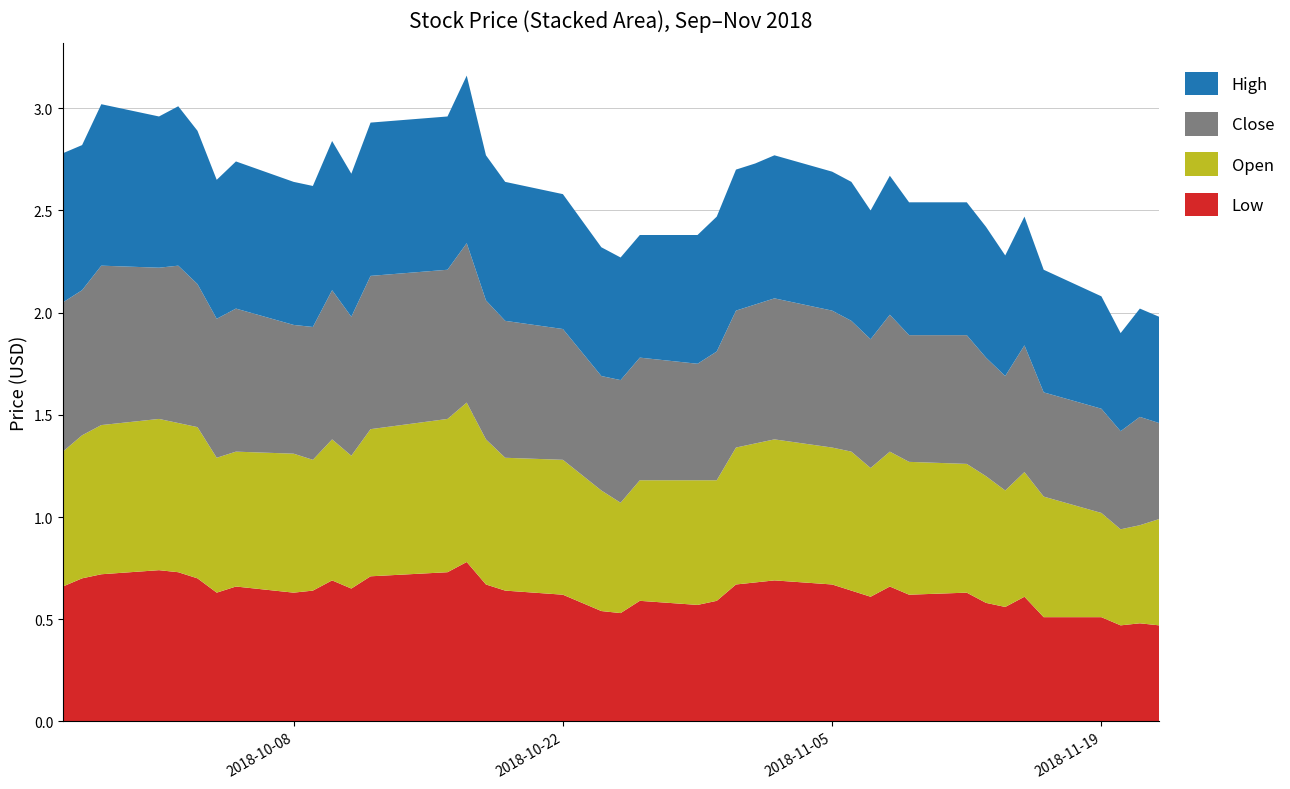

Reading left to right, what are all the values shown in this chart?

Low: 2018-09-26=0.7	2018-09-27=0.7	2018-09-28=0.7	2018-10-01=0.7	2018-10-02=0.7	2018-10-03=0.7	2018-10-04=0.6	2018-10-05=0.7	2018-10-08=0.6	2018-10-09=0.6	2018-10-10=0.7	2018-10-11=0.7	2018-10-12=0.7	2018-10-16=0.7	2018-10-17=0.8	2018-10-18=0.7	2018-10-19=0.6	2018-10-22=0.6	2018-10-24=0.5	2018-10-25=0.5	2018-10-26=0.6	2018-10-29=0.6	2018-10-30=0.6	2018-10-31=0.7	2018-11-01=0.7	2018-11-02=0.7	2018-11-05=0.7	2018-11-06=0.6	2018-11-07=0.6	2018-11-08=0.7	2018-11-09=0.6	2018-11-12=0.6	2018-11-13=0.6	2018-11-14=0.6	2018-11-15=0.6	2018-11-16=0.5	2018-11-19=0.5	2018-11-20=0.5	2018-11-21=0.5	2018-11-22=0.5
Open: 2018-09-26=0.7	2018-09-27=0.7	2018-09-28=0.7	2018-10-01=0.7	2018-10-02=0.7	2018-10-03=0.7	2018-10-04=0.7	2018-10-05=0.7	2018-10-08=0.7	2018-10-09=0.6	2018-10-10=0.7	2018-10-11=0.7	2018-10-12=0.7	2018-10-16=0.8	2018-10-17=0.8	2018-10-18=0.7	2018-10-19=0.7	2018-10-22=0.7	2018-10-24=0.6	2018-10-25=0.5	2018-10-26=0.6	2018-10-29=0.6	2018-10-30=0.6	2018-10-31=0.7	2018-11-01=0.7	2018-11-02=0.7	2018-11-05=0.7	2018-11-06=0.7	2018-11-07=0.6	2018-11-08=0.7	2018-11-09=0.7	2018-11-12=0.6	2018-11-13=0.6	2018-11-14=0.6	2018-11-15=0.6	2018-11-16=0.6	2018-11-19=0.5	2018-11-20=0.5	2018-11-21=0.5	2018-11-22=0.5
Close: 2018-09-26=0.7	2018-09-27=0.7	2018-09-28=0.8	2018-10-01=0.7	2018-10-02=0.8	2018-10-03=0.7	2018-10-04=0.7	2018-10-05=0.7	2018-10-08=0.6	2018-10-09=0.7	2018-10-10=0.7	2018-10-11=0.7	2018-10-12=0.8	2018-10-16=0.7	2018-10-17=0.8	2018-10-18=0.7	2018-10-19=0.7	2018-10-22=0.6	2018-10-24=0.6	2018-10-25=0.6	2018-10-26=0.6	2018-10-29=0.6	2018-10-30=0.6	2018-10-31=0.7	2018-11-01=0.7	2018-11-02=0.7	2018-11-05=0.7	2018-11-06=0.6	2018-11-07=0.6	2018-11-08=0.7	2018-11-09=0.6	2018-11-12=0.6	2018-11-13=0.6	2018-11-14=0.6	2018-11-15=0.6	2018-11-16=0.5	2018-11-19=0.5	2018-11-20=0.5	2018-11-21=0.5	2018-11-22=0.5
High: 2018-09-26=0.7	2018-09-27=0.7	2018-09-28=0.8	2018-10-01=0.7	2018-10-02=0.8	2018-10-03=0.8	2018-10-04=0.7	2018-10-05=0.7	2018-10-08=0.7	2018-10-09=0.7	2018-10-10=0.7	2018-10-11=0.7	2018-10-12=0.8	2018-10-16=0.8	2018-10-17=0.8	2018-10-18=0.7	2018-10-19=0.7	2018-10-22=0.7	2018-10-24=0.6	2018-10-25=0.6	2018-10-26=0.6	2018-10-29=0.6	2018-10-30=0.7	2018-10-31=0.7	2018-11-01=0.7	2018-11-02=0.7	2018-11-05=0.7	2018-11-06=0.7	2018-11-07=0.6	2018-11-08=0.7	2018-11-09=0.7	2018-11-12=0.7	2018-11-13=0.6	2018-11-14=0.6	2018-11-15=0.6	2018-11-16=0.6	2018-11-19=0.6	2018-11-20=0.5	2018-11-21=0.5	2018-11-22=0.5